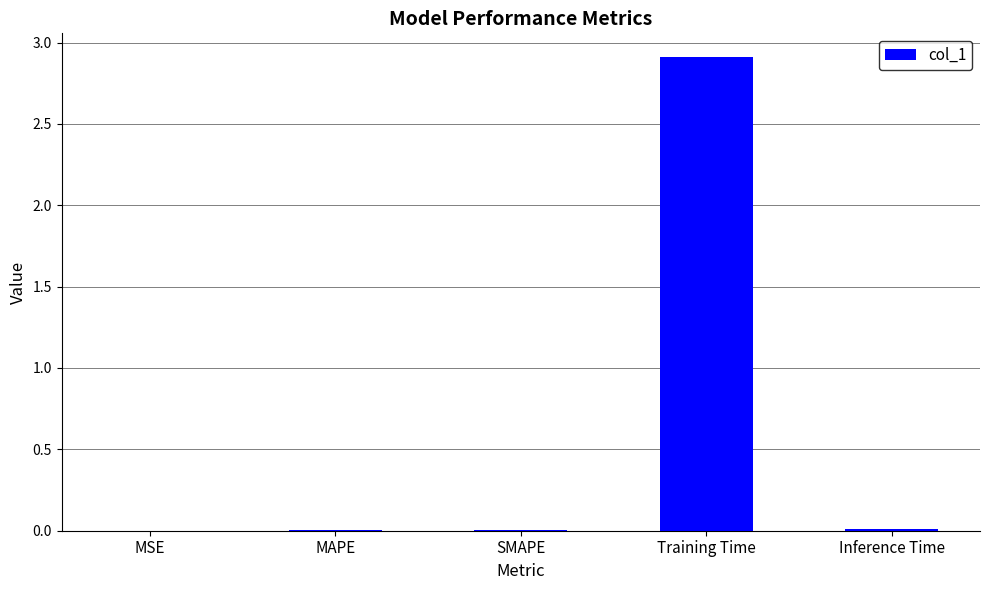

What is the greatest value displayed?

2.9